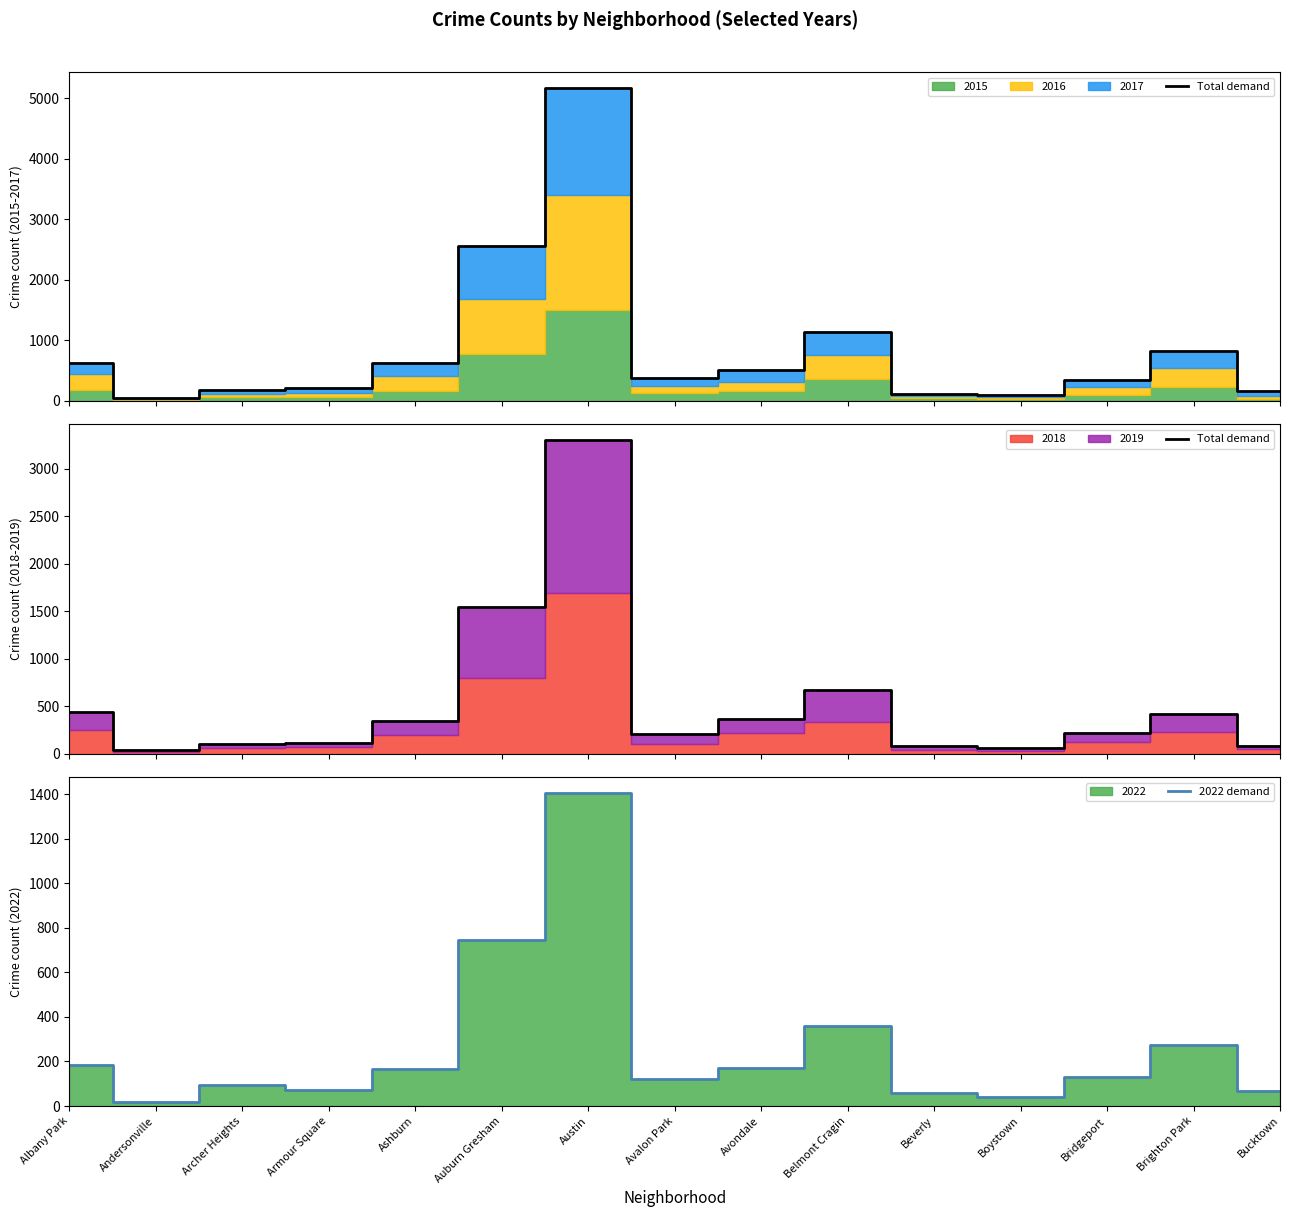

Where is the first local minimum for 2022 demand?

Andersonville